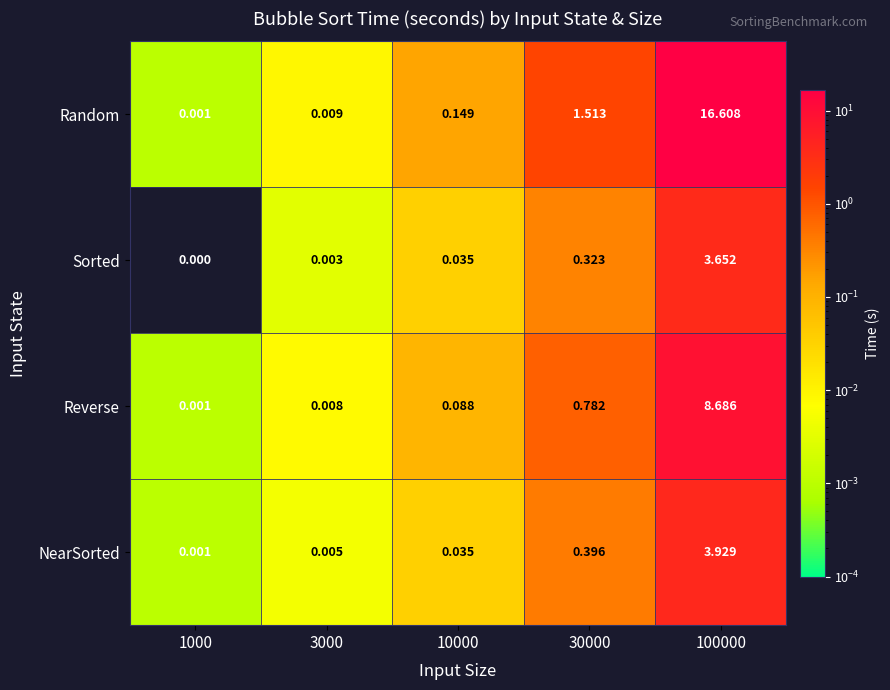

Which series has the largest total across all categories?

Random